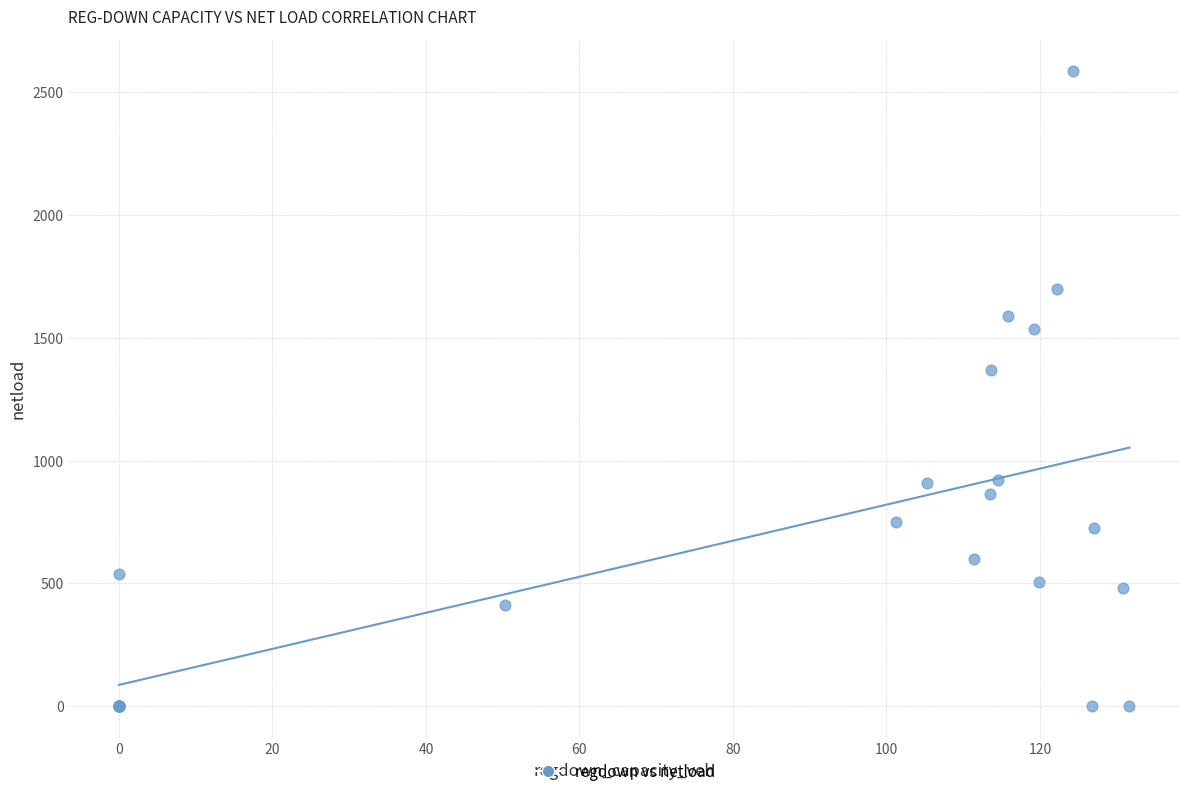

What Y value in the scatter plot is closest to 1293?

1370.0